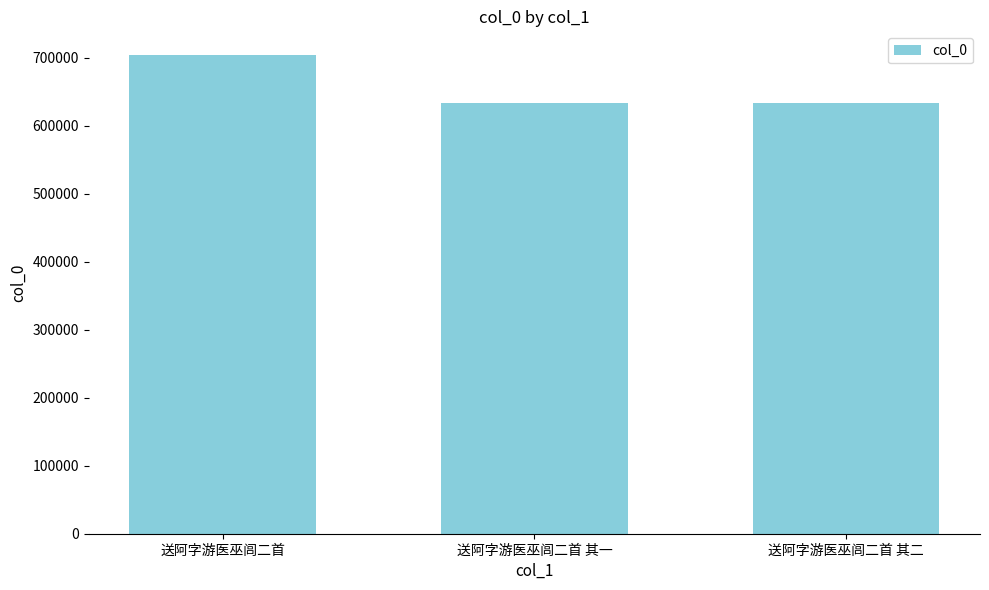

What is the greatest value displayed?

703579